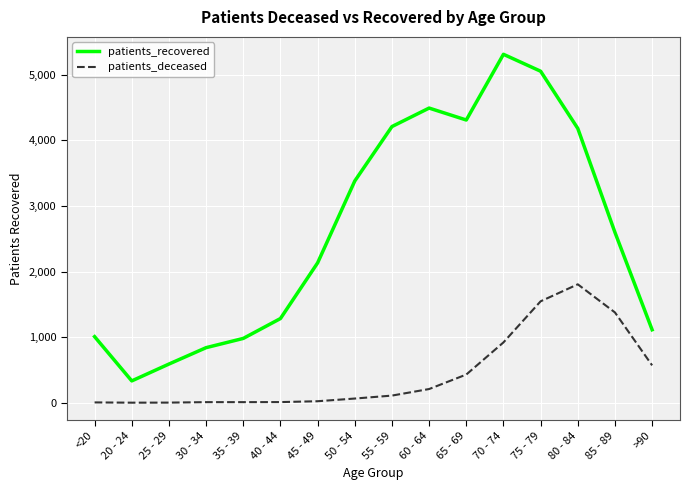

At how many categories does at least one series exceed 2041?

9